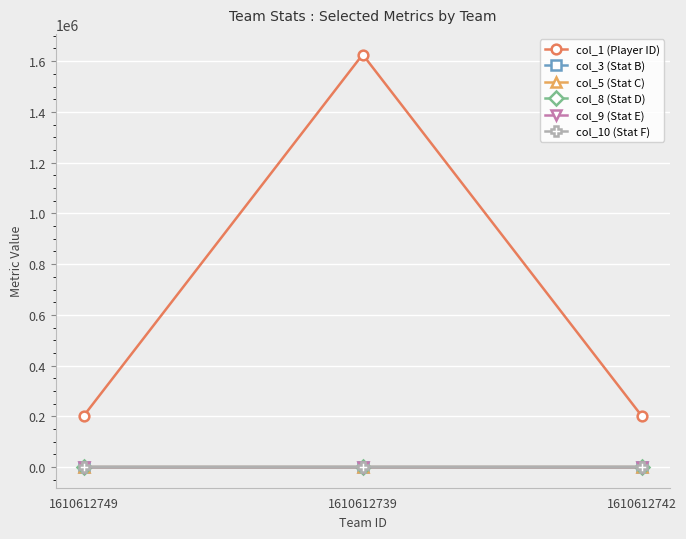

How many lines are shown in the chart?

6